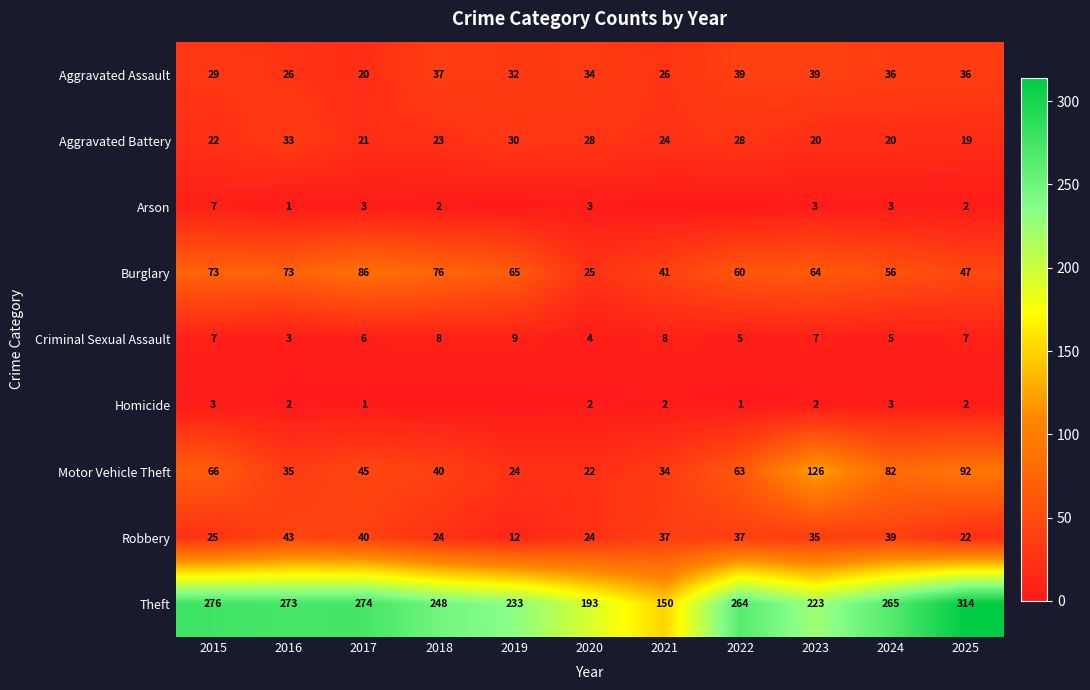

What is the maximum value shown in the chart?

314